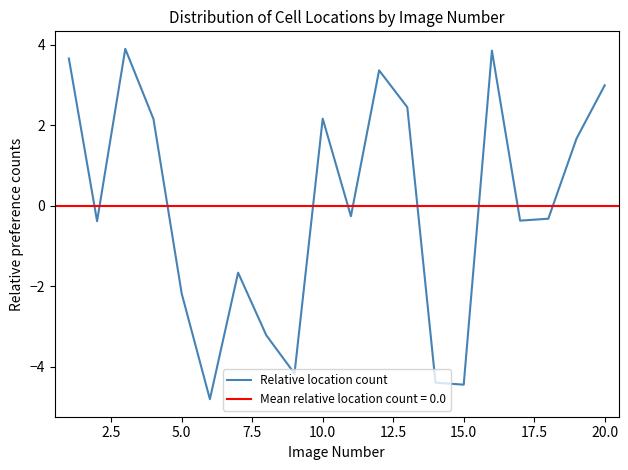

What is the maximum value for Relative location count?

3.9